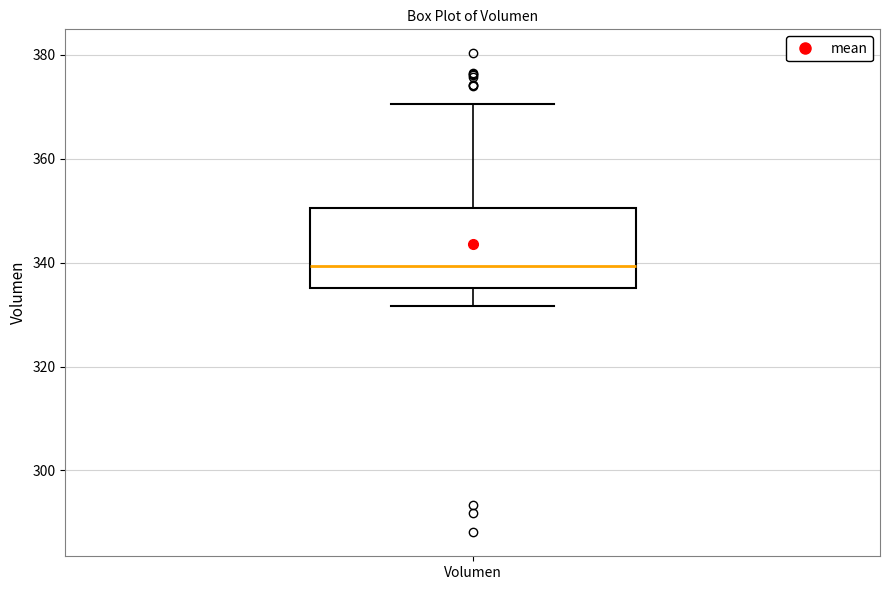

Where does the upper whisker of the box for Volumen end on the y-axis? The values are not printed on the chart, so give them approximately, as read against the axis.

370